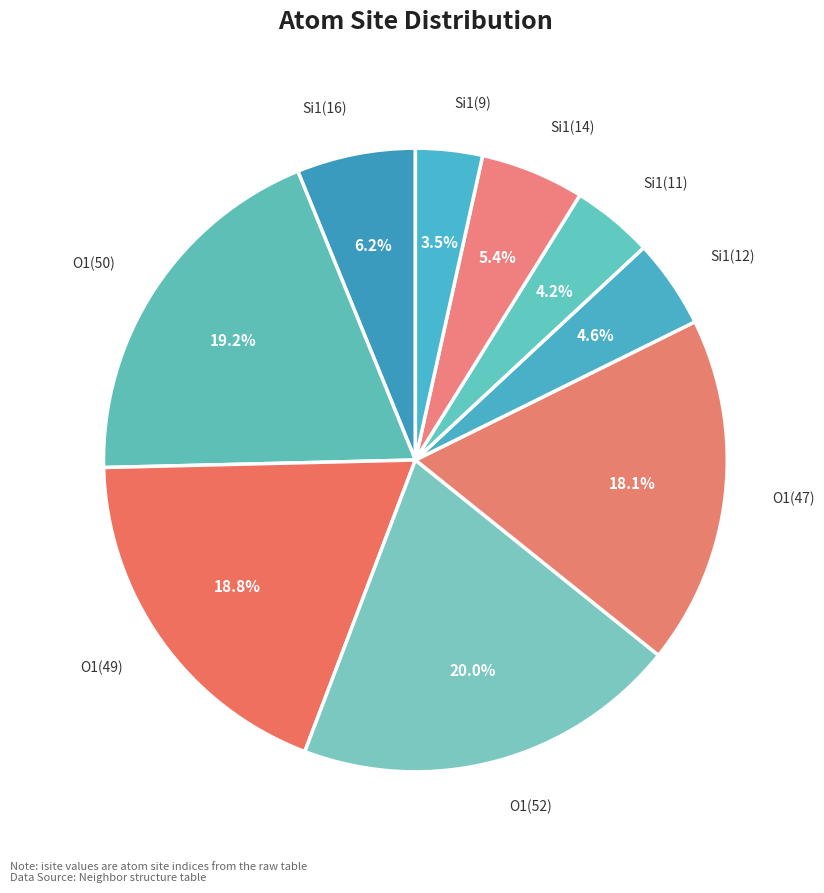

Which has a higher value, O1(50) or Si1(9)?

O1(50)